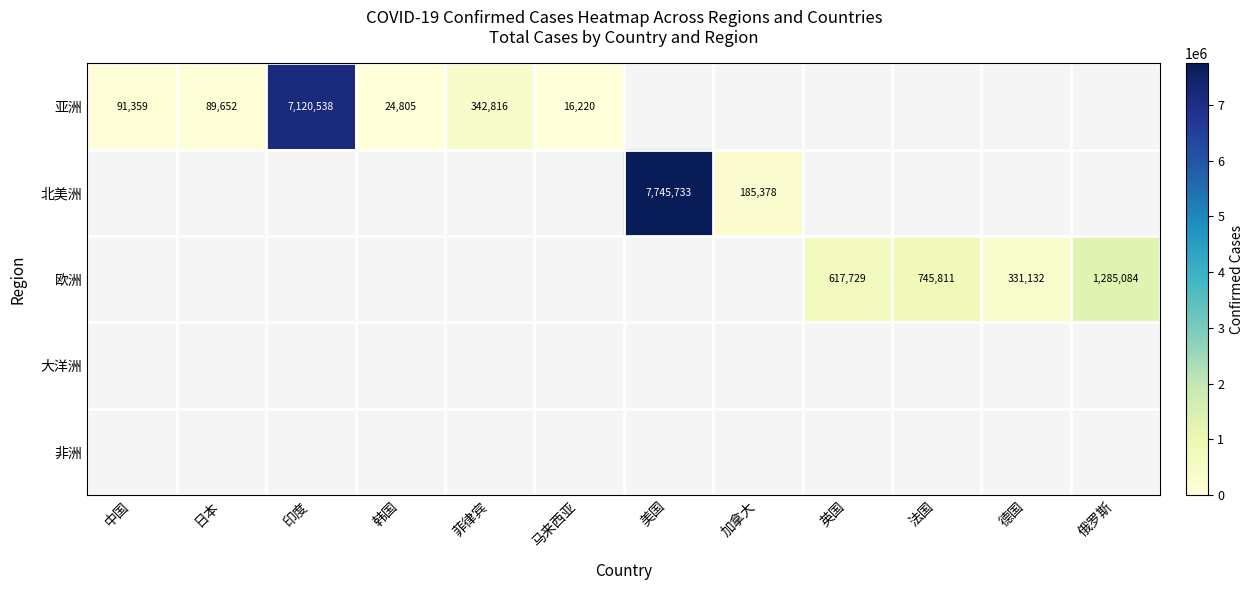

Is it true that 欧洲 equals 1285084 at 俄罗斯?

True